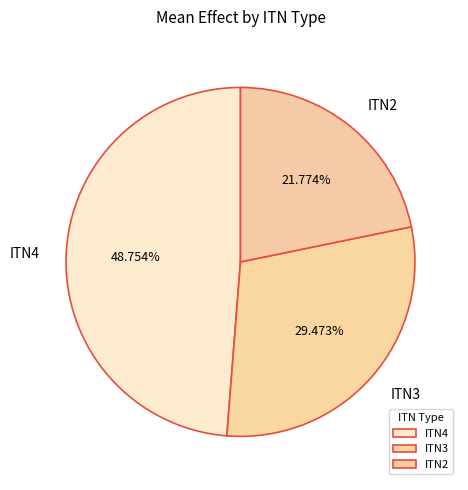

Is ITN4 the majority of the pie?

No